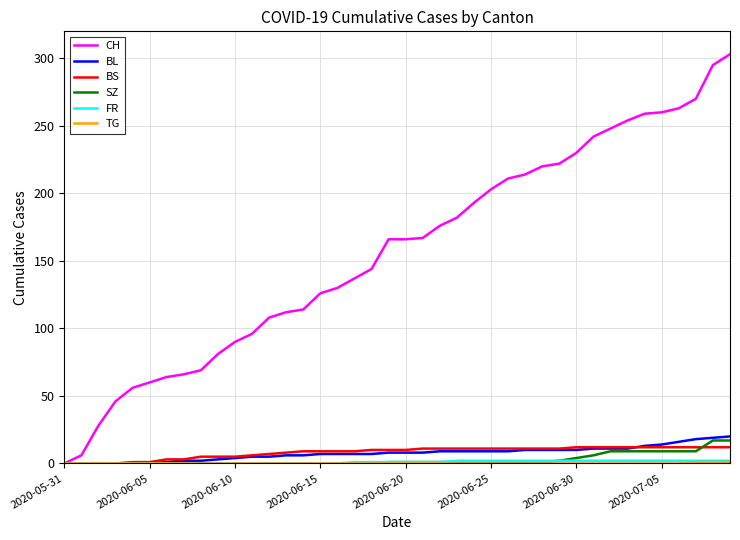

Which series has the largest range (max minus min)?

CH